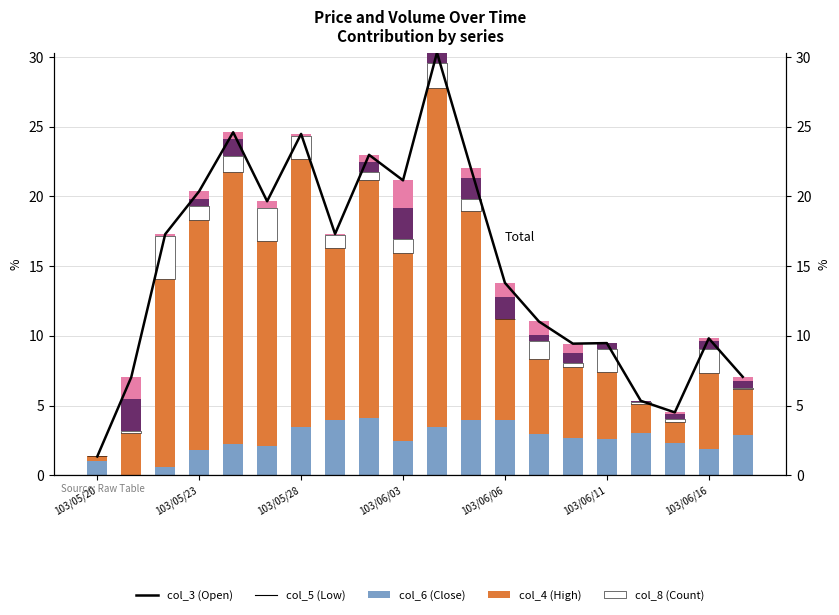

Which series has the largest total across all categories?

Total